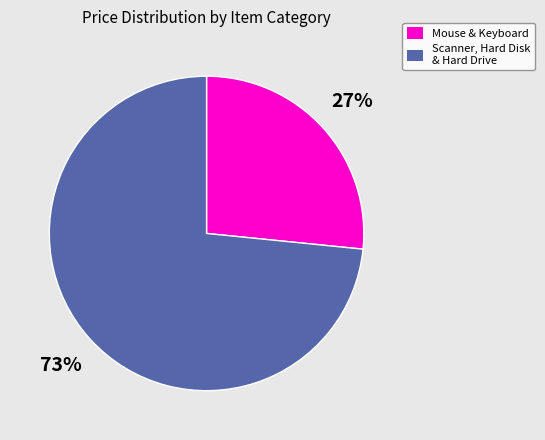

To the nearest percent, what is the average slice percentage?

50%